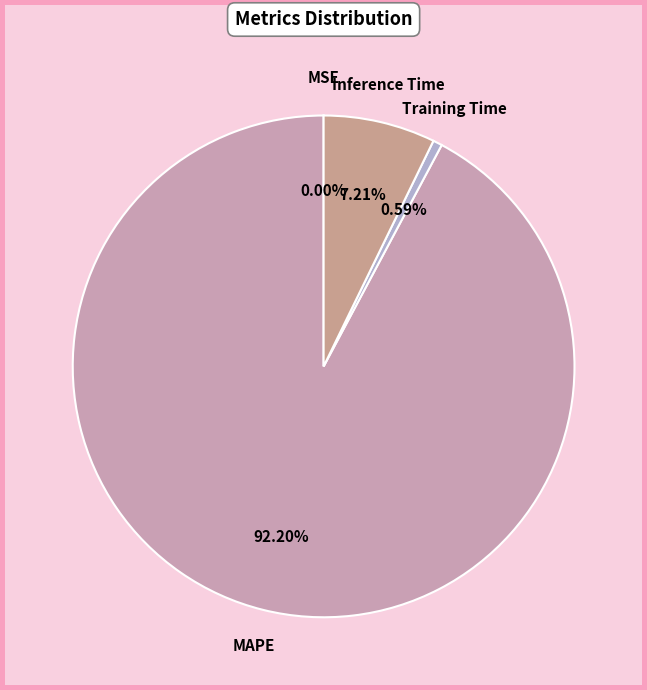

To the nearest percent, what is the combined percentage of Training Time and Inference Time?

8%